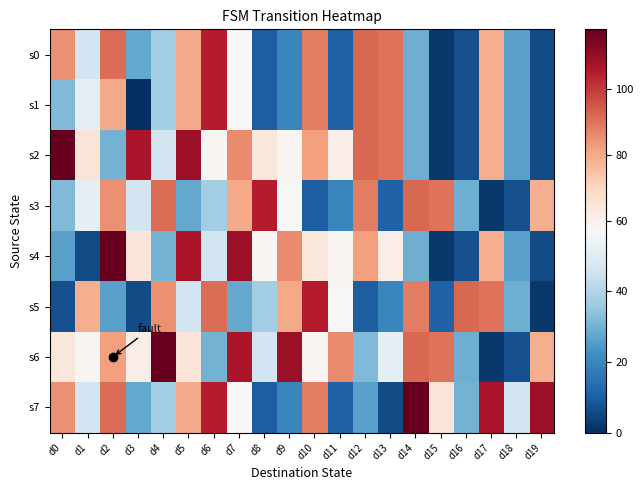

Between d10 and d14, which is larger?

d10